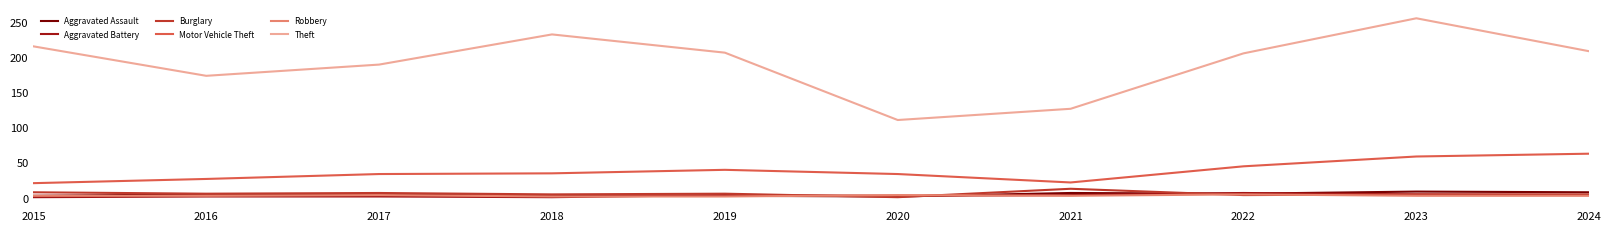

How many Aggravated Battery values are between 2 and 4?

6